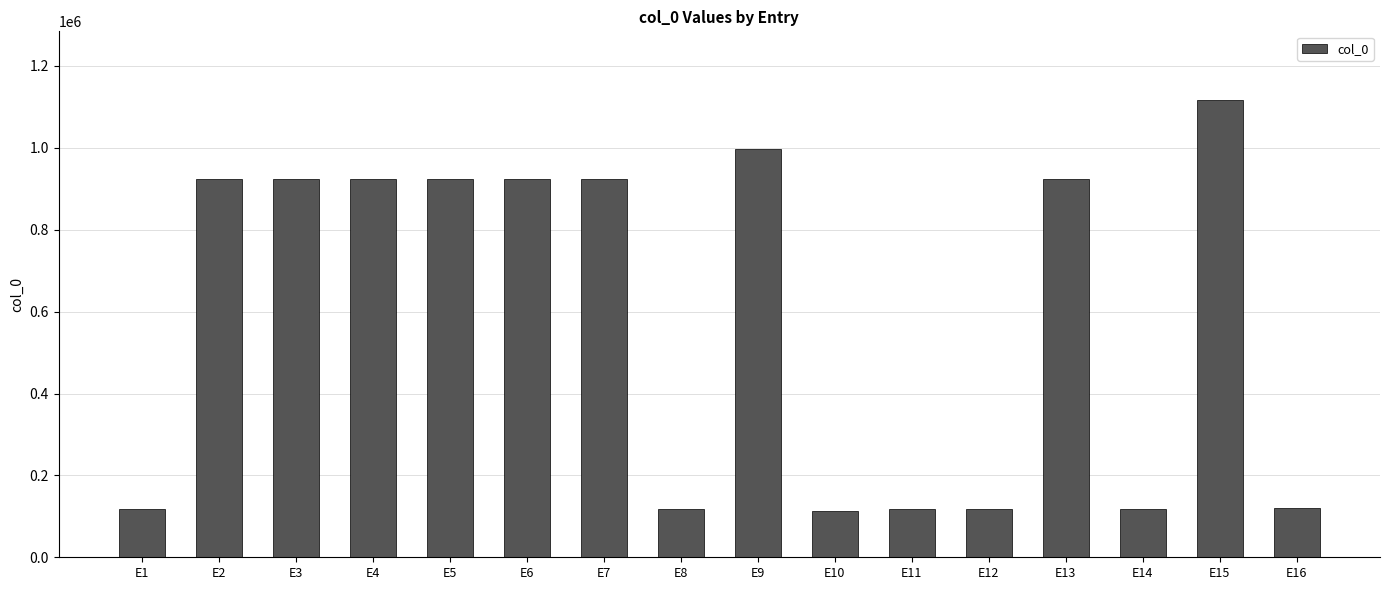

Is it true that the value at E12 is 58027?

False